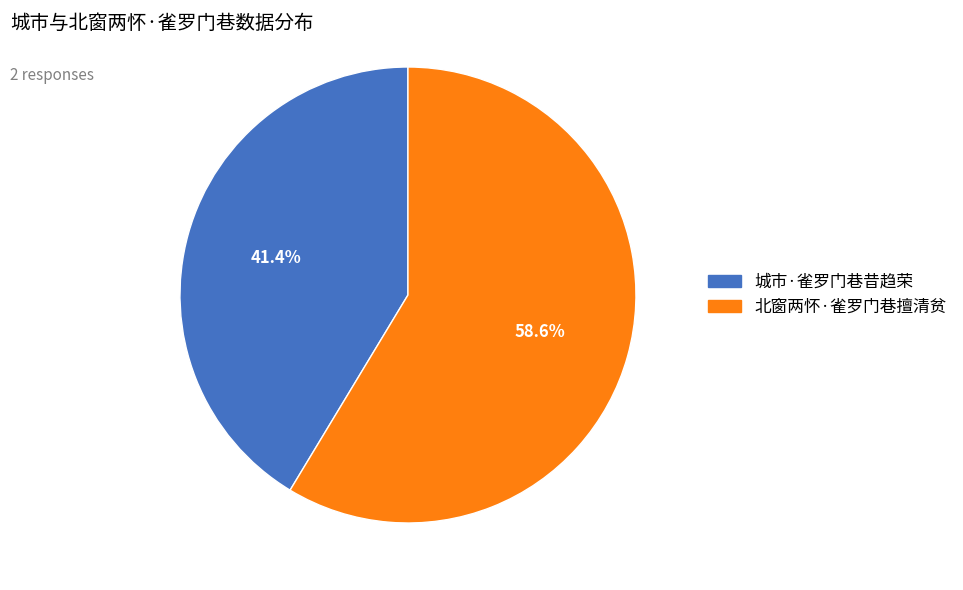

What percentage is NOT represented by 北窗两怀·雀罗门巷擅清贫?

41.4%